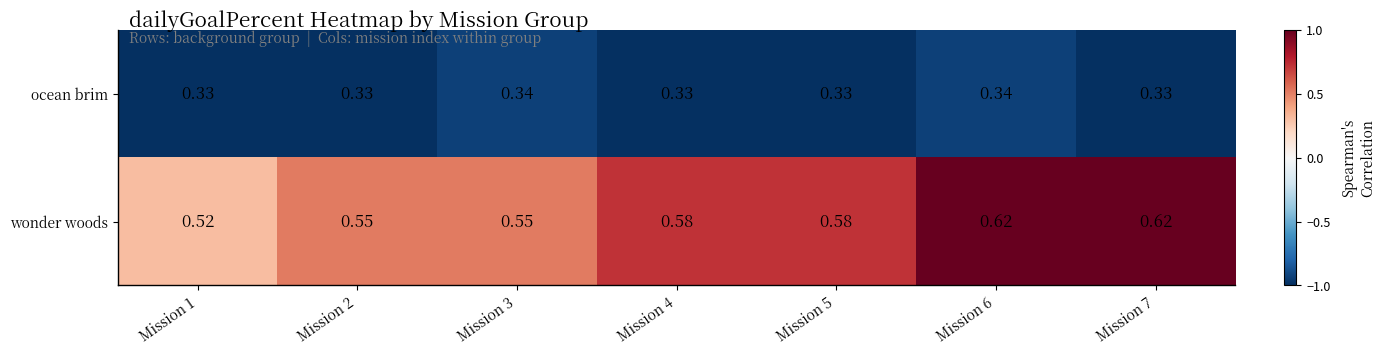

Rank the series at Mission 1 from highest to lowest value.

wonder woods, ocean brim